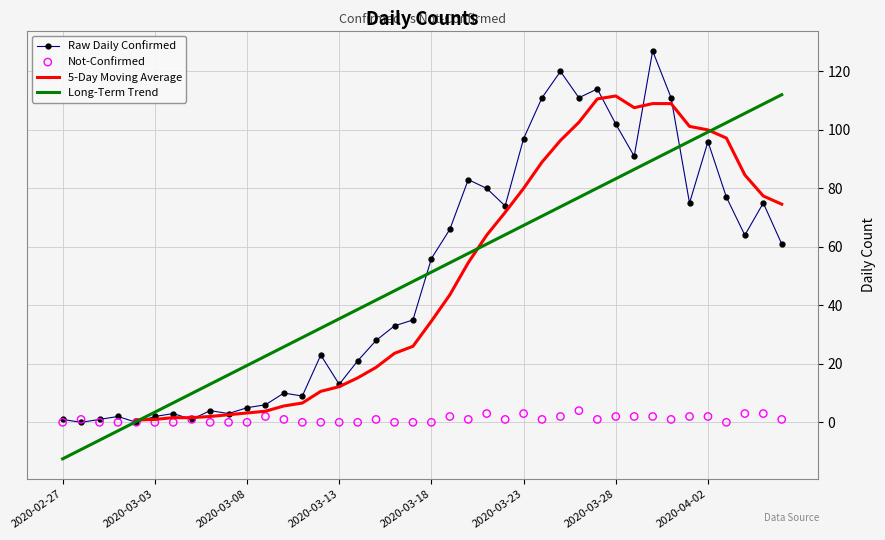

True or false: Raw Daily Confirmed has a value of 42.0 at 2020-03-28.

False